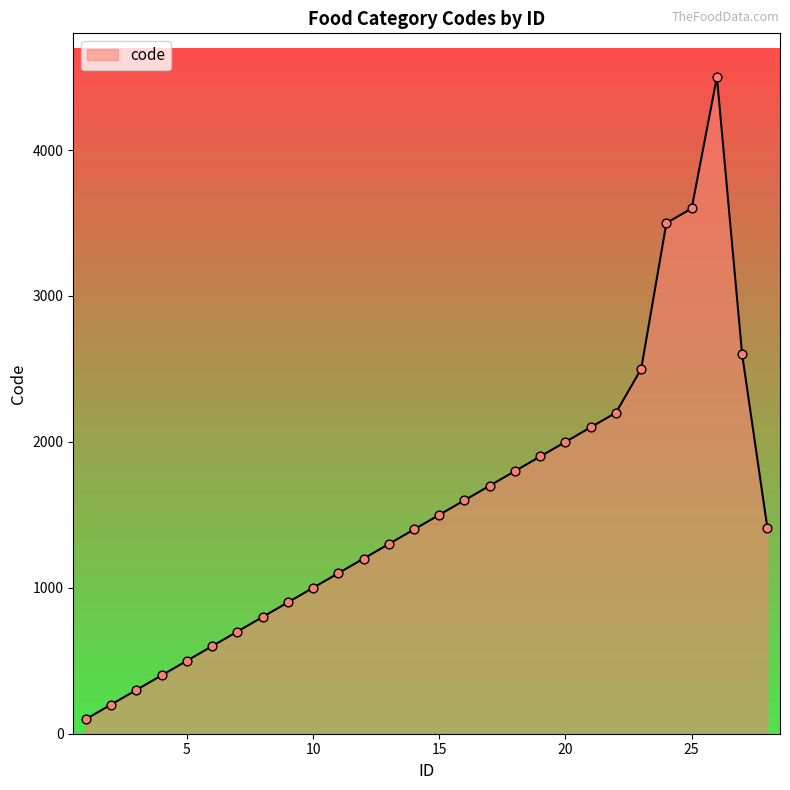

What is the difference between the maximum and minimum values?

4400